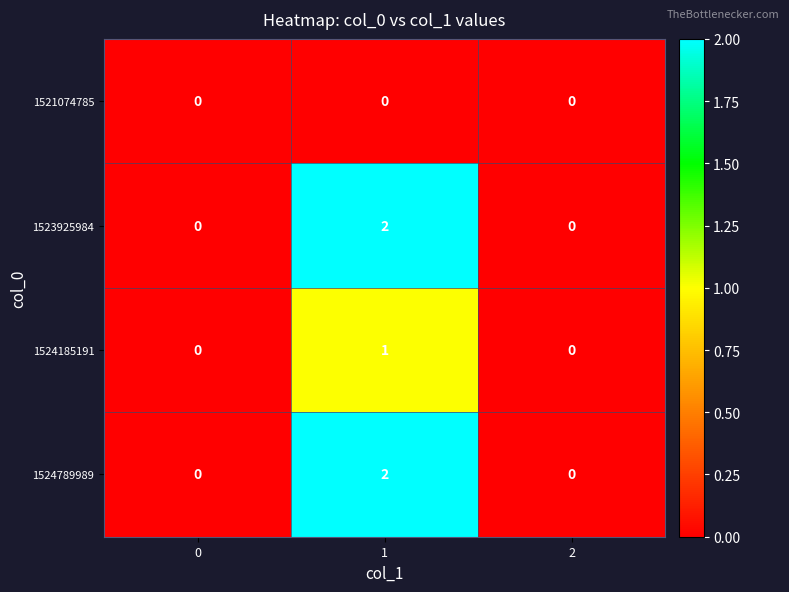

Reading left to right, list all the values displayed in this chart.

1521074785: 0	0	0
1523925984: 0	2	0
1524185191: 0	1	0
1524789989: 0	2	0